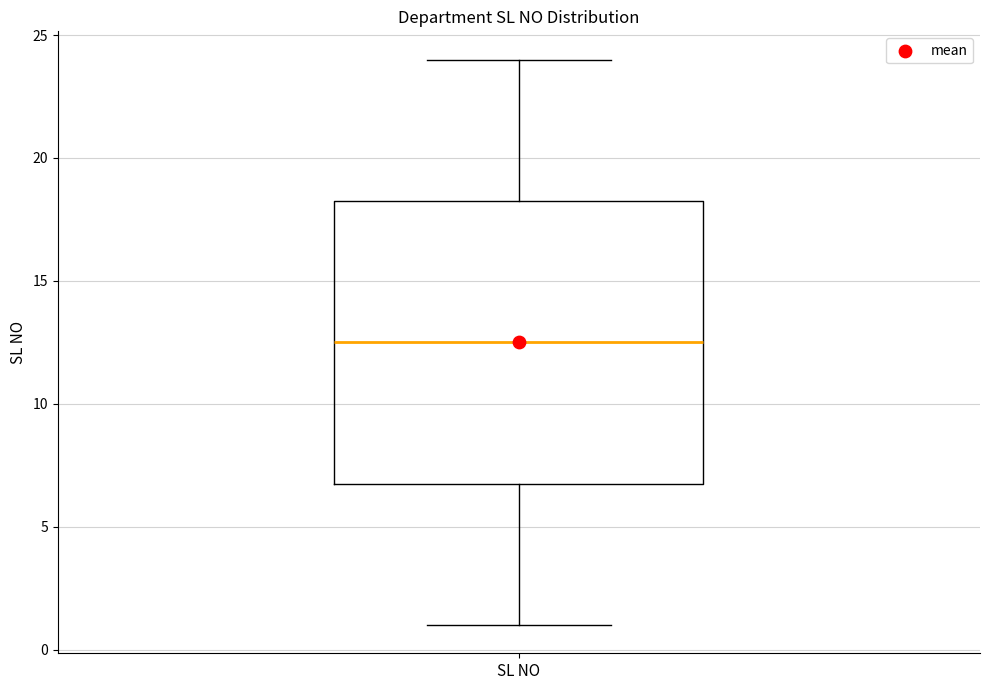

Read this box plot against the y-axis: the position of the median line, the range covered by the box, and the ends of both whiskers. The values are not printed on the chart, so give them approximately, as read against the axis.

median 12.5, box 7.0 to 18.5, whiskers 1.0 to 24.0